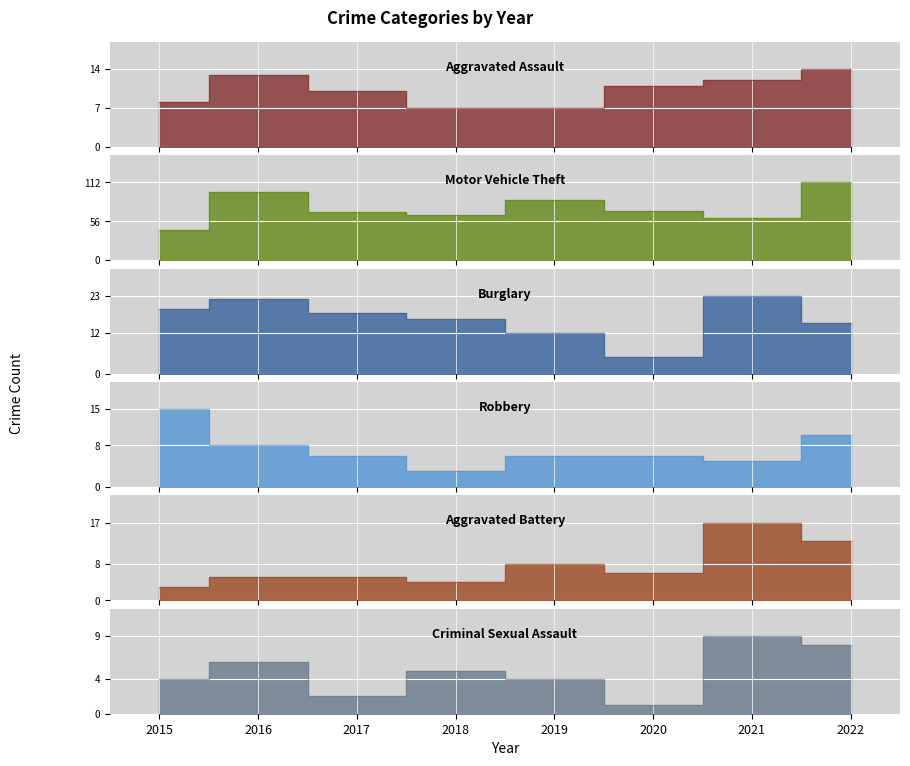

Reading right to left, transcribe all the data shown in this chart.

Aggravated Assault: 2022=14	2021=12	2020=11	2019=7	2018=7	2017=10	2016=13	2015=8
Motor Vehicle Theft: 2022=112	2021=60	2020=71	2019=87	2018=65	2017=69	2016=98	2015=43
Burglary: 2022=15	2021=23	2020=5	2019=12	2018=16	2017=18	2016=22	2015=19
Robbery: 2022=10	2021=5	2020=6	2019=6	2018=3	2017=6	2016=8	2015=15
Aggravated Battery: 2022=13	2021=17	2020=6	2019=8	2018=4	2017=5	2016=5	2015=3
Criminal Sexual Assault: 2022=8	2021=9	2020=1	2019=4	2018=5	2017=2	2016=6	2015=4